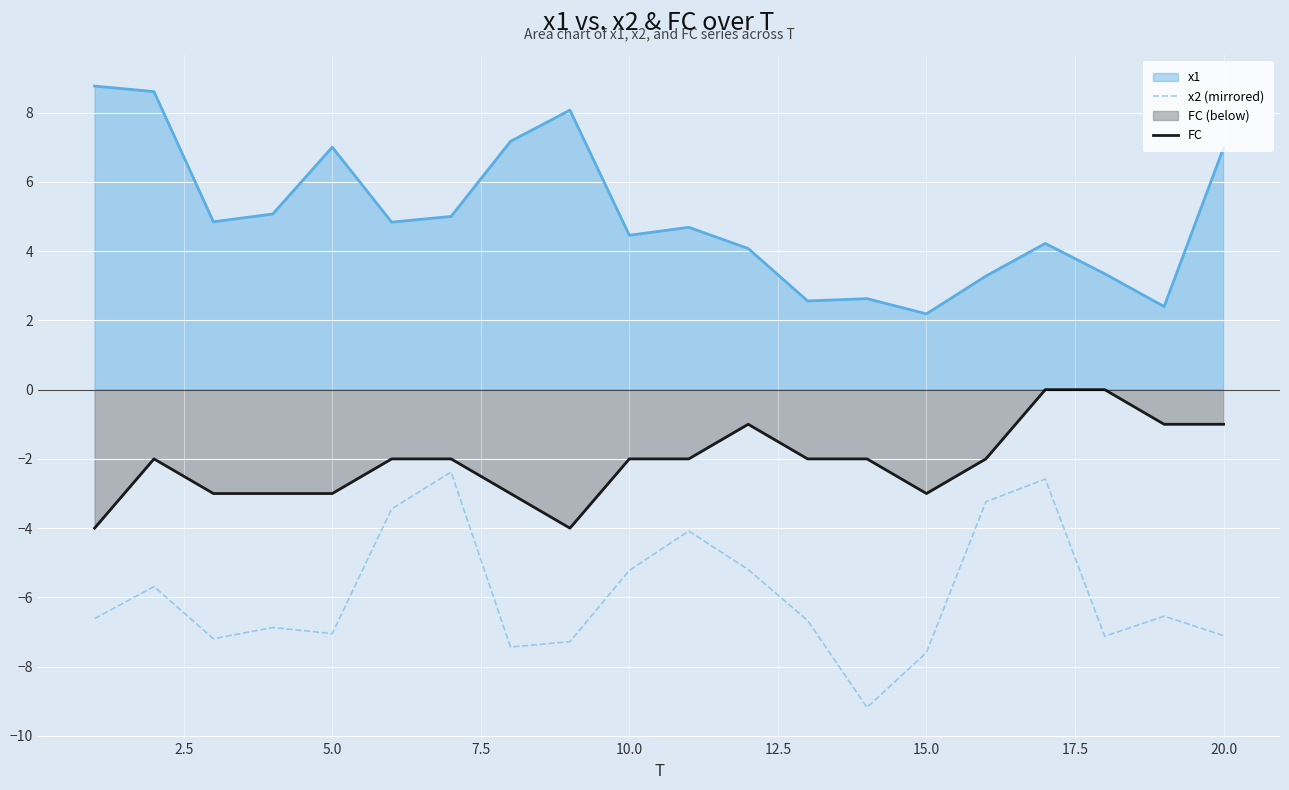

What is the sum of all FC values?

-42.0